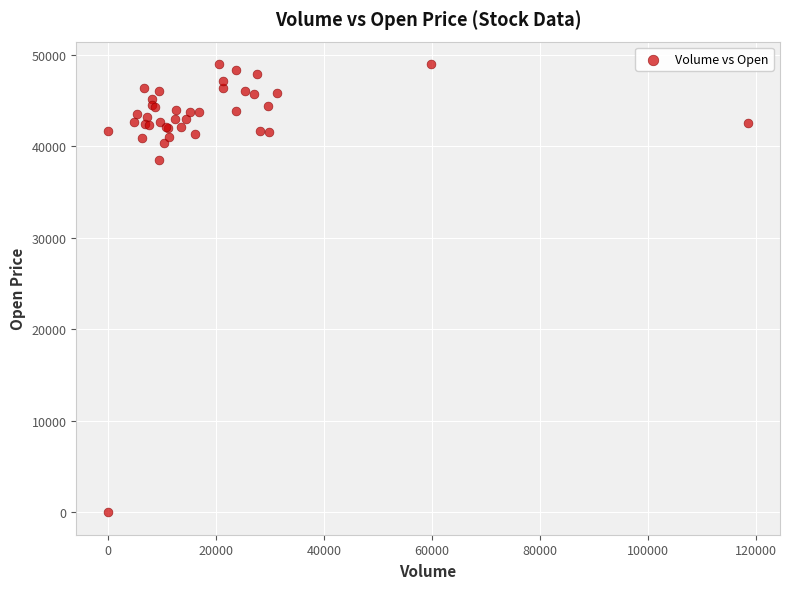

What Y value in the scatter plot is closest to 24500?

38500